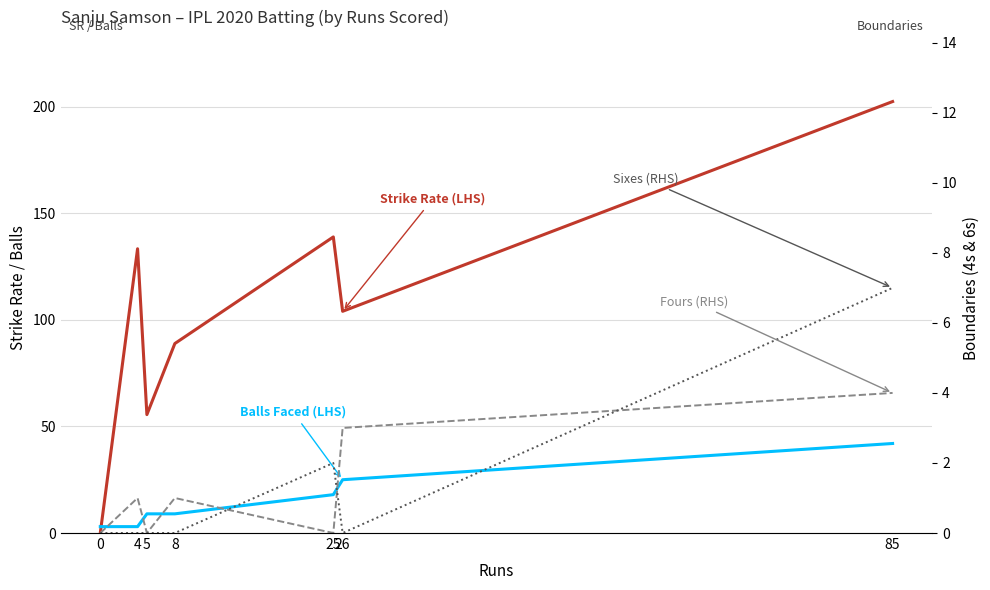

At which label is Balls Faced (LHS) closest to 22?

26